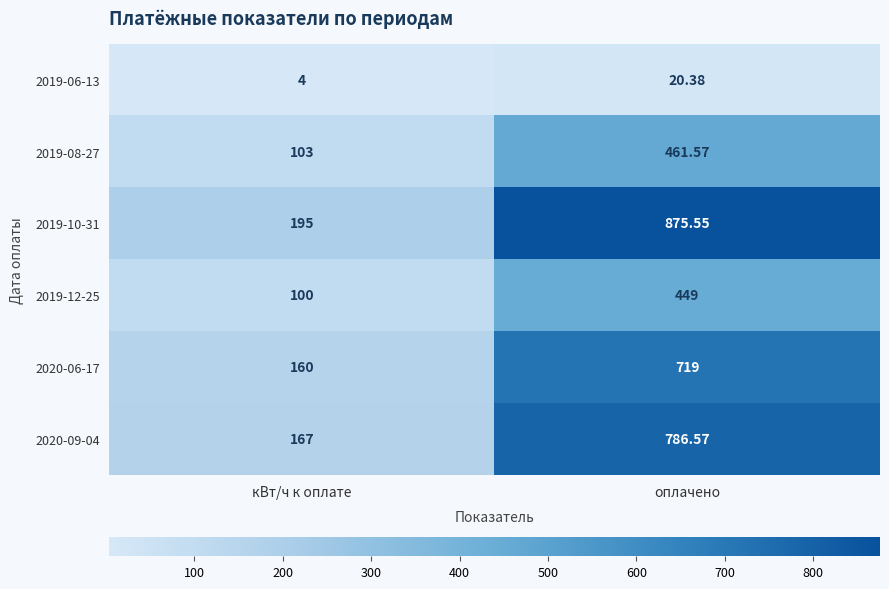

List the series in order of their peak value, lowest first.

2019-06-13, 2019-12-25, 2019-08-27, 2020-06-17, 2020-09-04, 2019-10-31